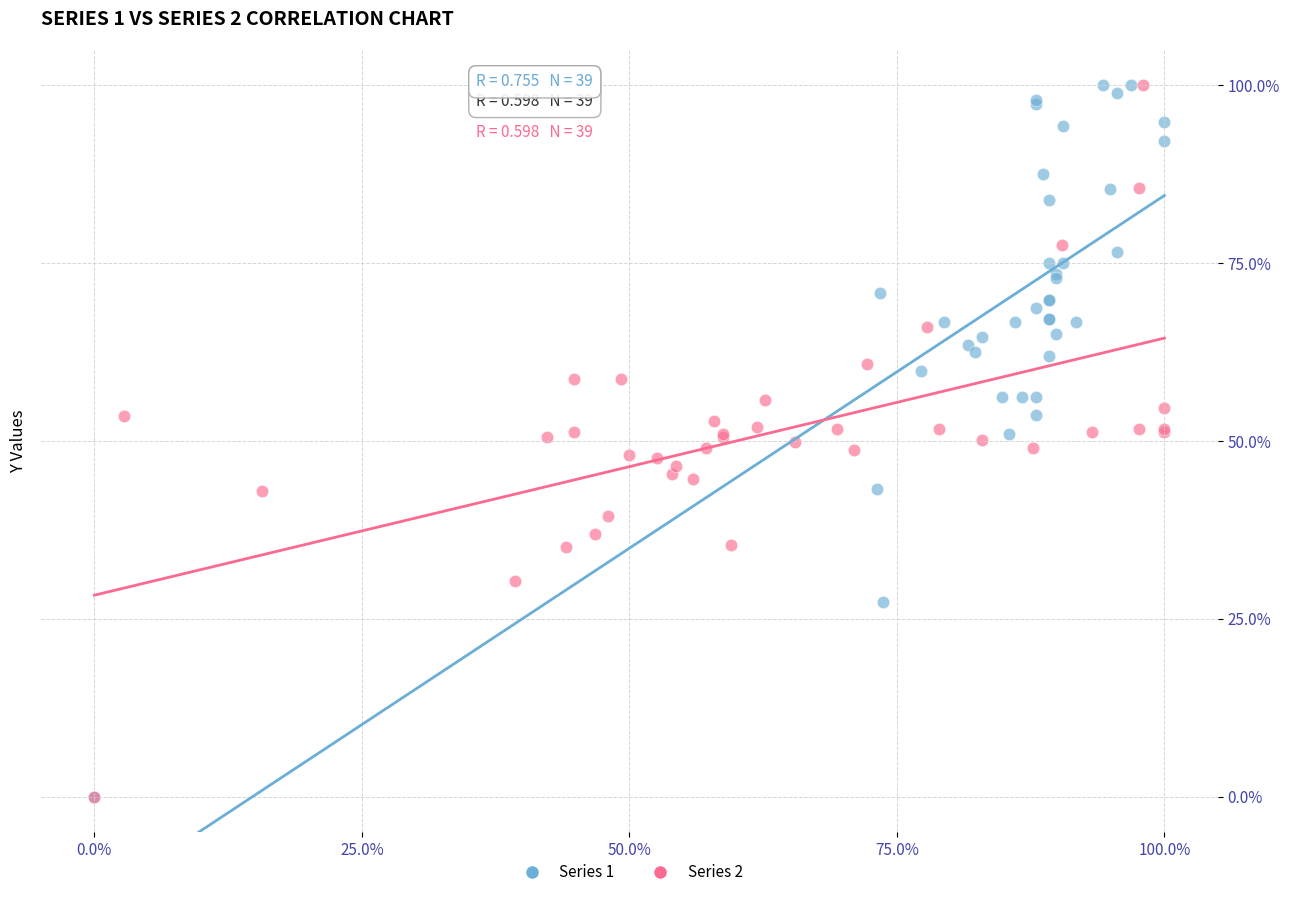

What are all the series names shown in the legend?

Series 1, Series 2